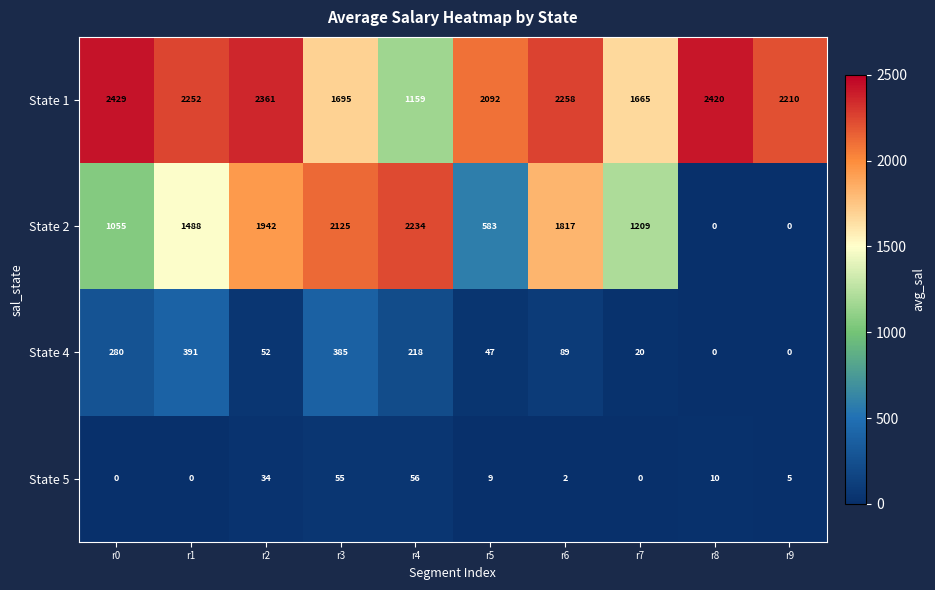

Which series has the widest spread of values?

State 2